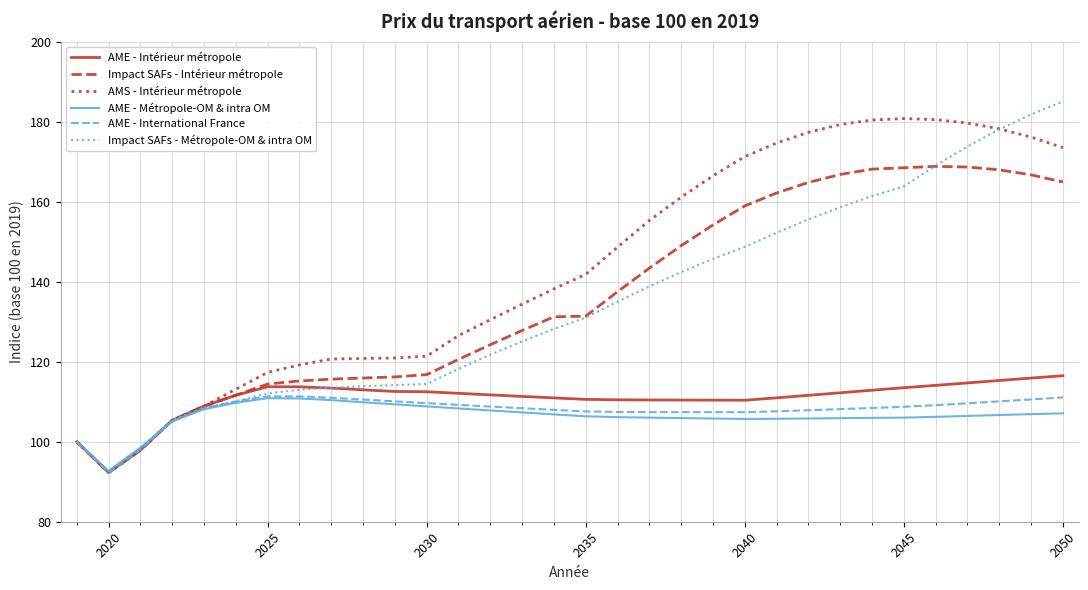

Which series has the largest total across all categories?

AMS - Intérieur métropole